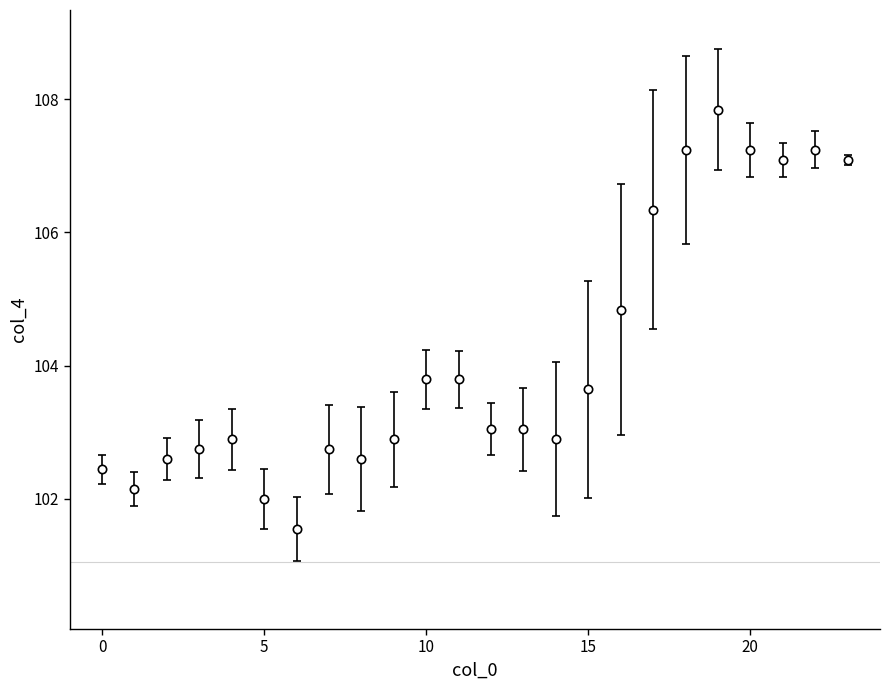

What is the maximum value shown in the chart?

107.8